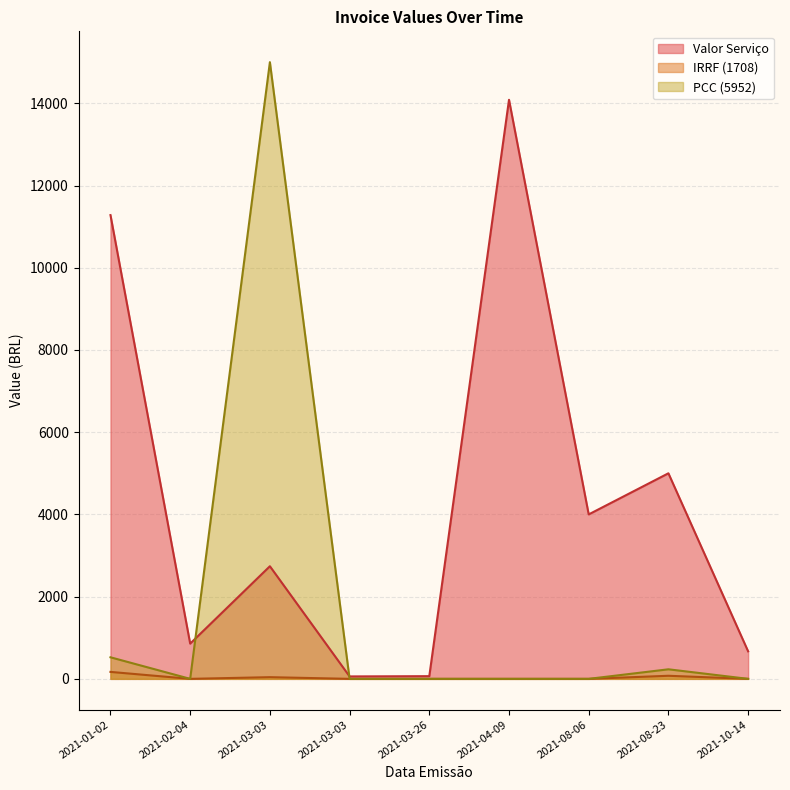

What is the minimum value for Valor Serviço?

59.2